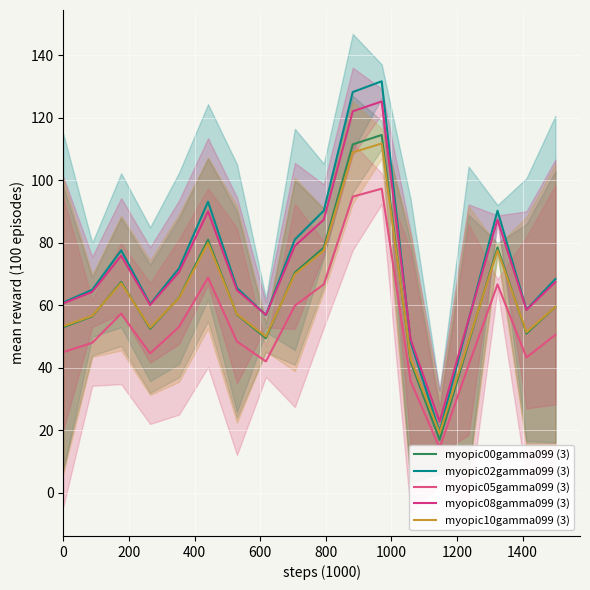

True or false: myopic10gamma099 (3) and myopic05gamma099 (3) intersect in this chart.

False